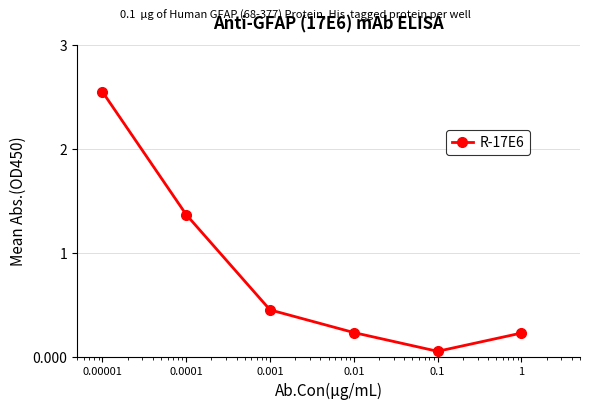

What is the average value?

0.8